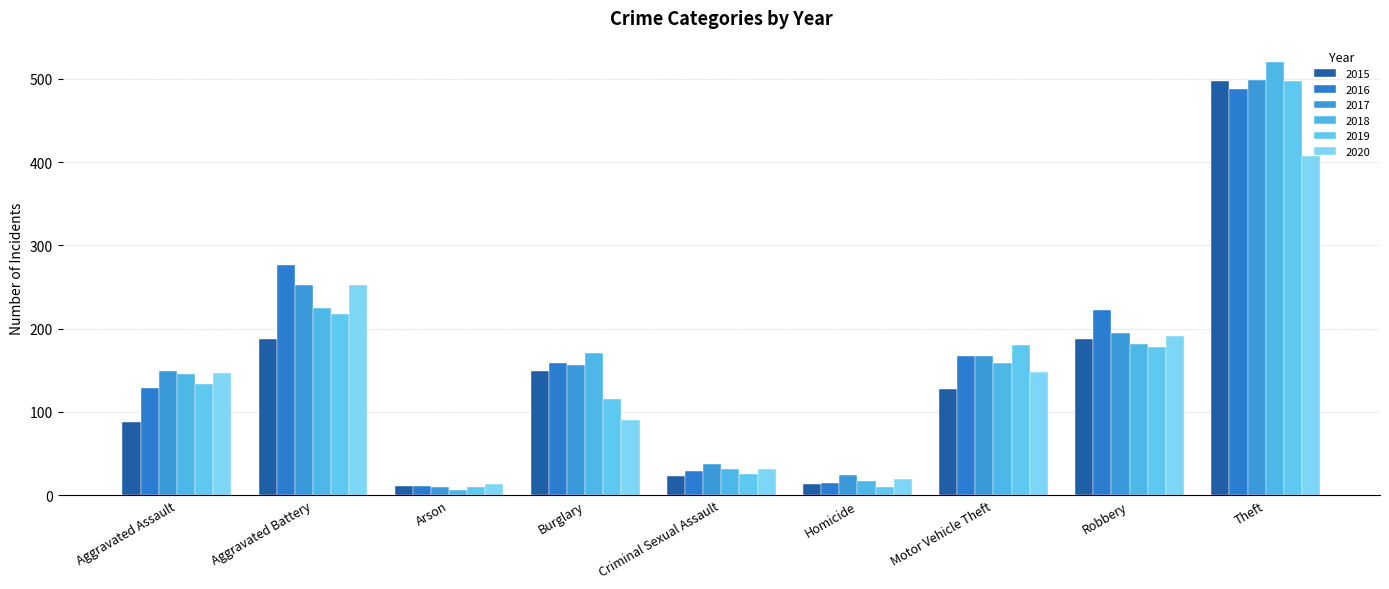

How many groups of bars are there?

9